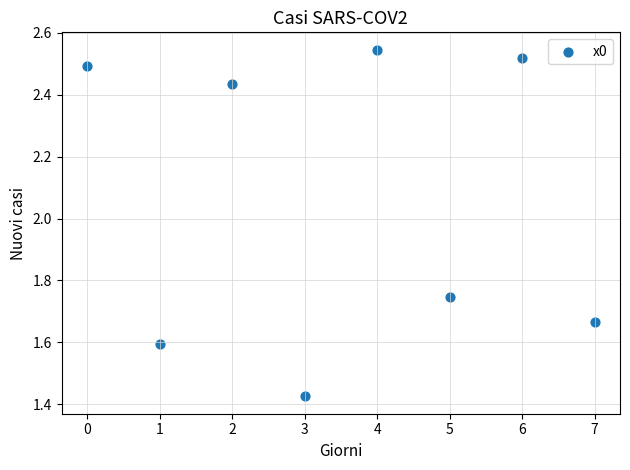

What is the range of Y values (max minus min)?

1.1